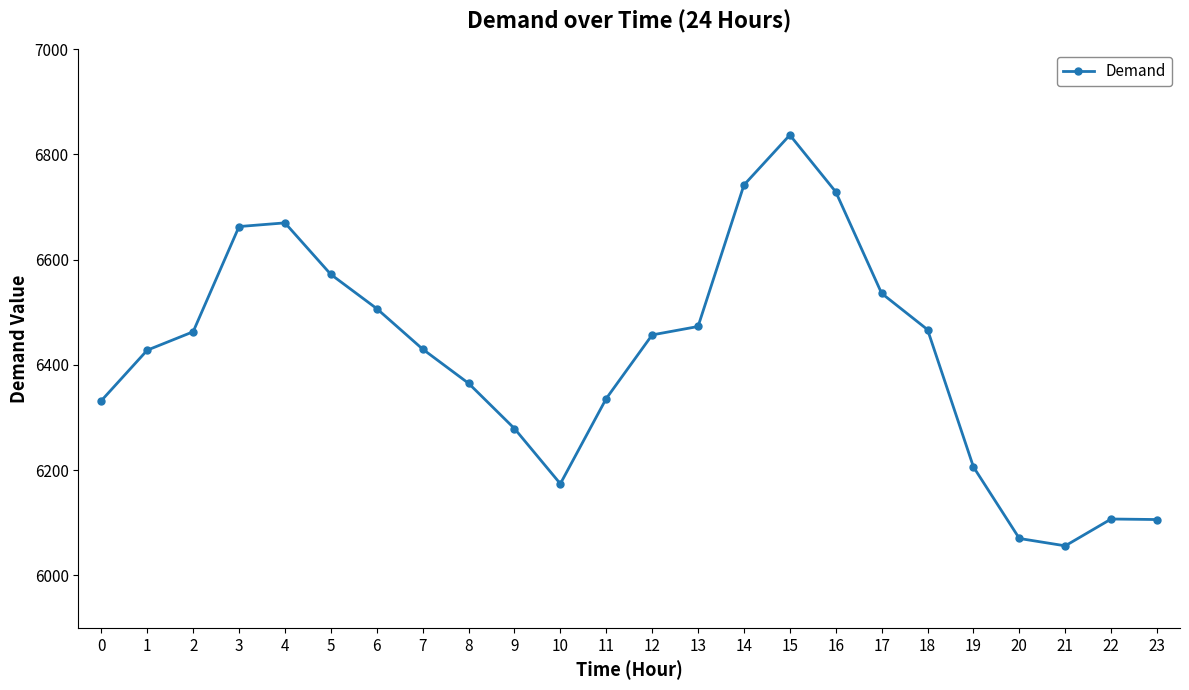

Which has a higher value, 5 or 6?

5